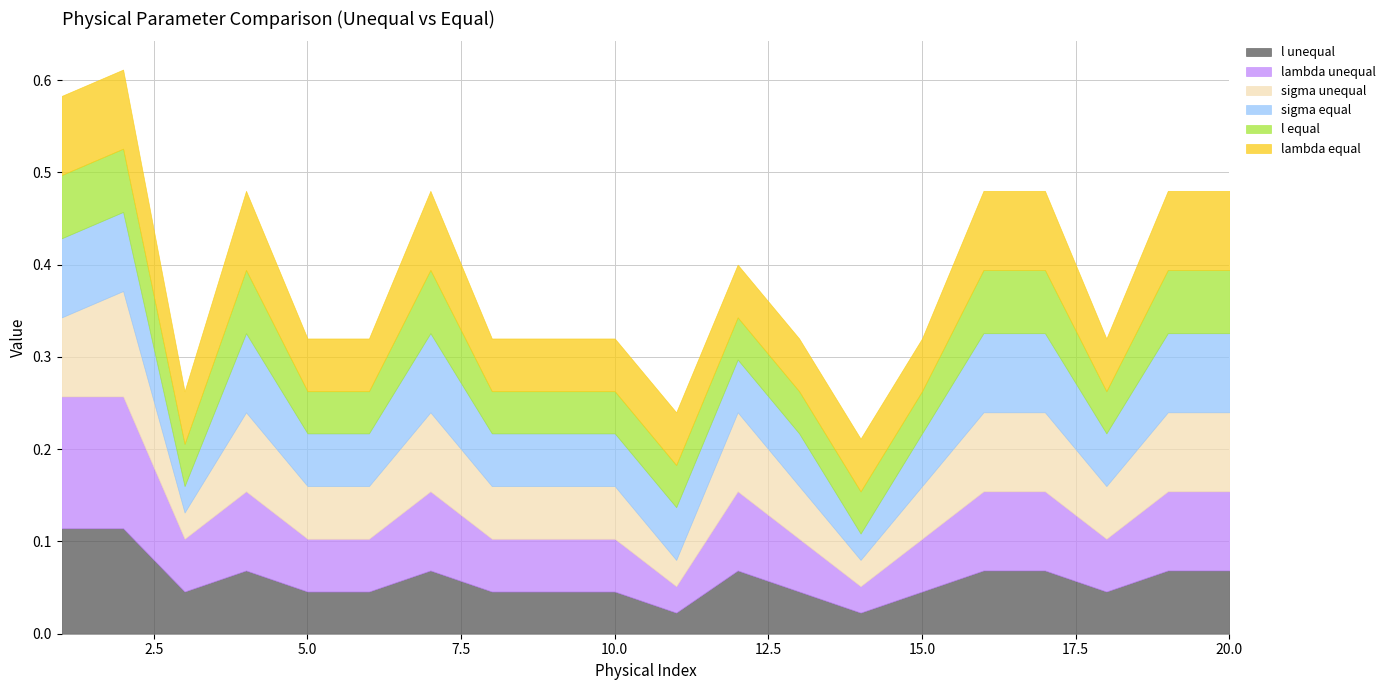

Reading left to right, extract all data points from this chart.

l unequal: 1=0.1	2=0.1	3=0.0	4=0.1	5=0.0	6=0.0	7=0.1	8=0.0	9=0.0	10=0.0	11=0.0	12=0.1	13=0.0	14=0.0	15=0.0	16=0.1	17=0.1	18=0.0	19=0.1	20=0.1
lambda unequal: 1=0.1	2=0.1	3=0.1	4=0.1	5=0.1	6=0.1	7=0.1	8=0.1	9=0.1	10=0.1	11=0.0	12=0.1	13=0.1	14=0.0	15=0.1	16=0.1	17=0.1	18=0.1	19=0.1	20=0.1
sigma unequal: 1=0.1	2=0.1	3=0.0	4=0.1	5=0.1	6=0.1	7=0.1	8=0.1	9=0.1	10=0.1	11=0.0	12=0.1	13=0.1	14=0.0	15=0.1	16=0.1	17=0.1	18=0.1	19=0.1	20=0.1
sigma equal: 1=0.1	2=0.1	3=0.0	4=0.1	5=0.1	6=0.1	7=0.1	8=0.1	9=0.1	10=0.1	11=0.1	12=0.1	13=0.1	14=0.0	15=0.1	16=0.1	17=0.1	18=0.1	19=0.1	20=0.1
l equal: 1=0.1	2=0.1	3=0.0	4=0.1	5=0.0	6=0.0	7=0.1	8=0.0	9=0.0	10=0.0	11=0.0	12=0.0	13=0.0	14=0.0	15=0.0	16=0.1	17=0.1	18=0.0	19=0.1	20=0.1
lambda equal: 1=0.1	2=0.1	3=0.1	4=0.1	5=0.1	6=0.1	7=0.1	8=0.1	9=0.1	10=0.1	11=0.1	12=0.1	13=0.1	14=0.1	15=0.1	16=0.1	17=0.1	18=0.1	19=0.1	20=0.1